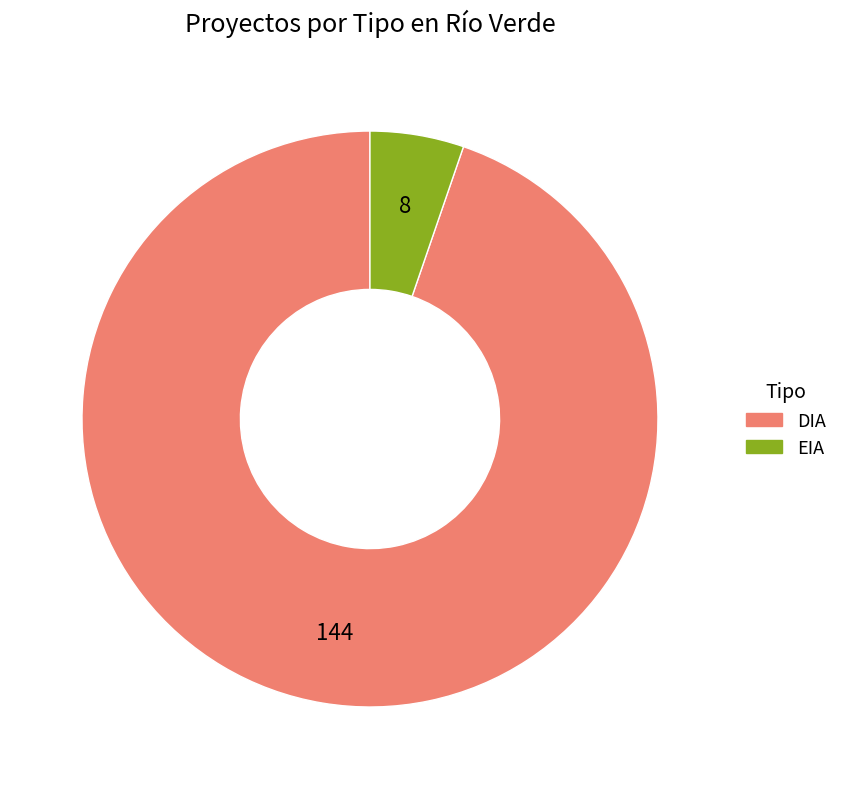

Do EIA and DIA together represent more than half of the pie?

Yes